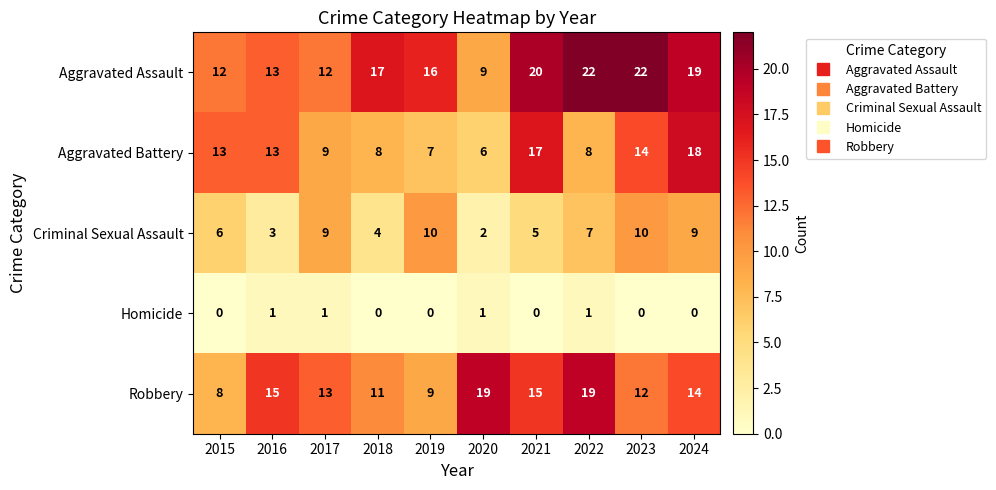

What is the difference between the highest and lowest values at 2021?

20